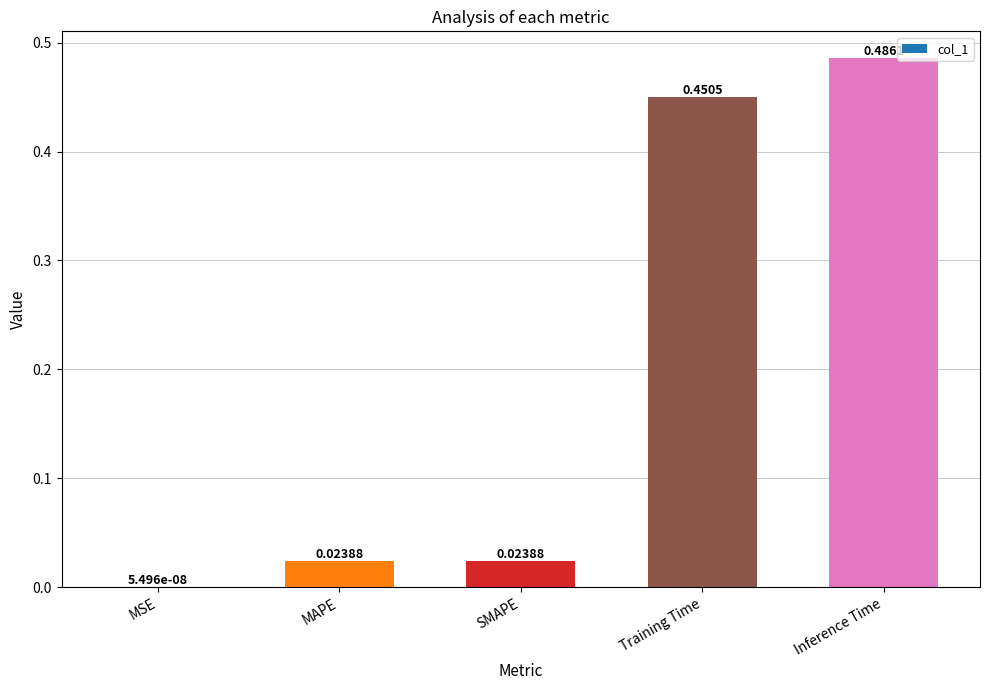

Are the bars horizontal?

No